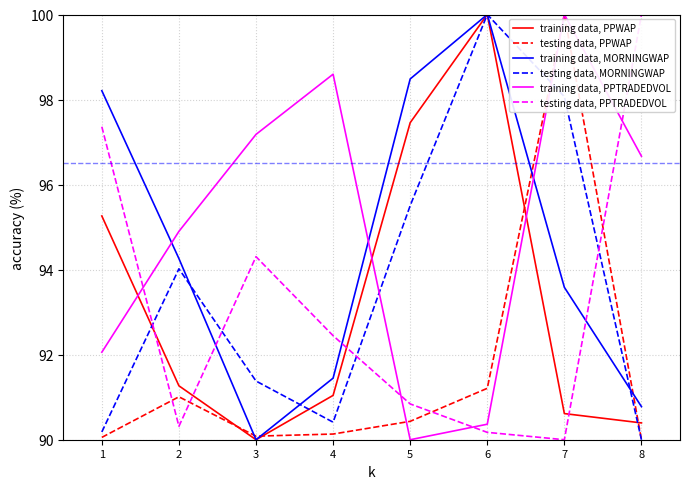

Reading left to right, extract all data points from this chart.

training data, PPWAP: 95.3	91.3	90.0	91.0	97.5	100.0	90.6	90.4
testing data, PPWAP: 90.1	91.0	90.1	90.1	90.4	91.2	100.0	90.0
training data, MORNINGWAP: 98.2	94.3	90.0	91.4	98.5	100.0	93.6	90.8
testing data, MORNINGWAP: 90.2	94.0	91.4	90.4	95.5	100.0	98.1	90.0
training data, PPTRADEDVOL: 92.1	94.9	97.2	98.6	90.0	90.4	100.0	96.7
testing data, PPTRADEDVOL: 97.4	90.3	94.3	92.4	90.8	90.2	90.0	100.0